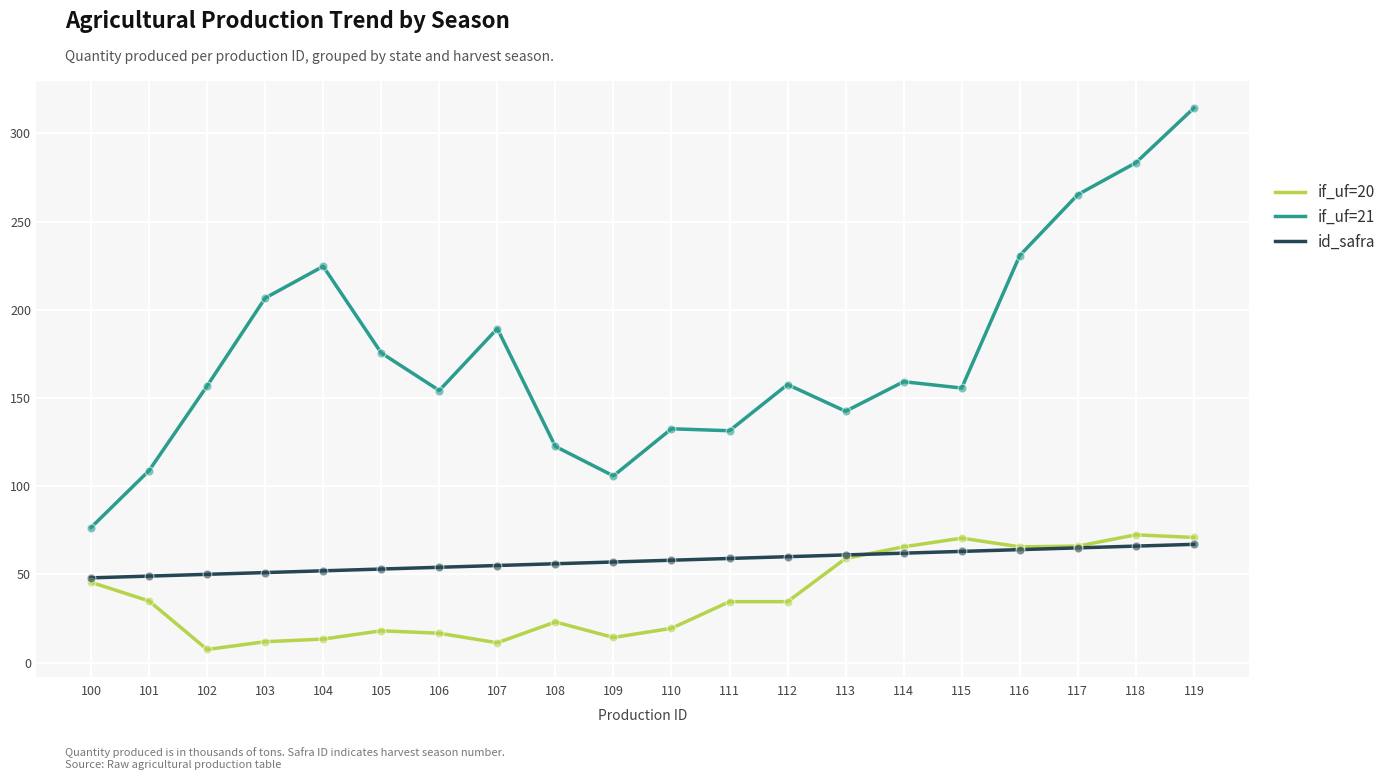

At which category is the sum across all series the highest?

119